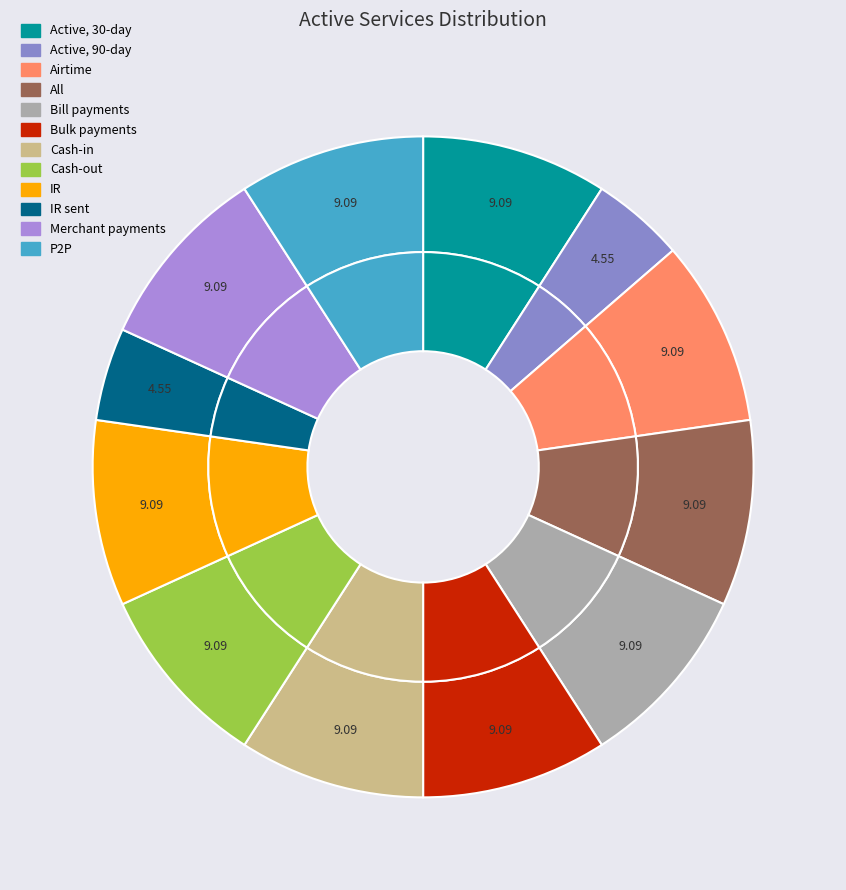

Does IR represent more than half of the total?

No